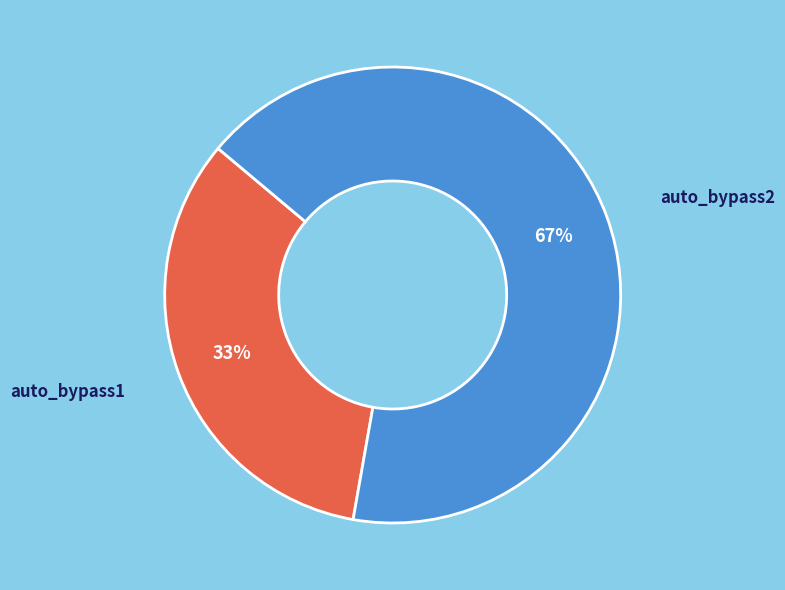

Rank the categories by value from lowest to highest.

auto_bypass1, auto_bypass2